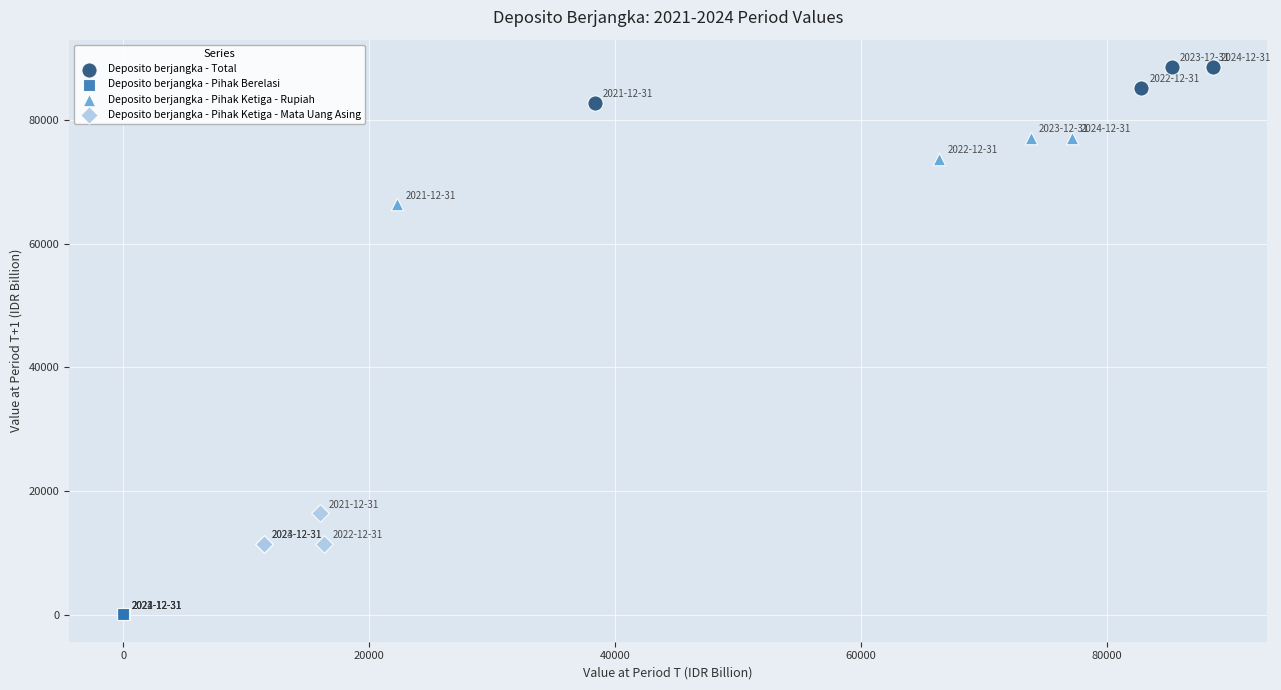

Which series contains the highest Y value?

Deposito berjangka - Total